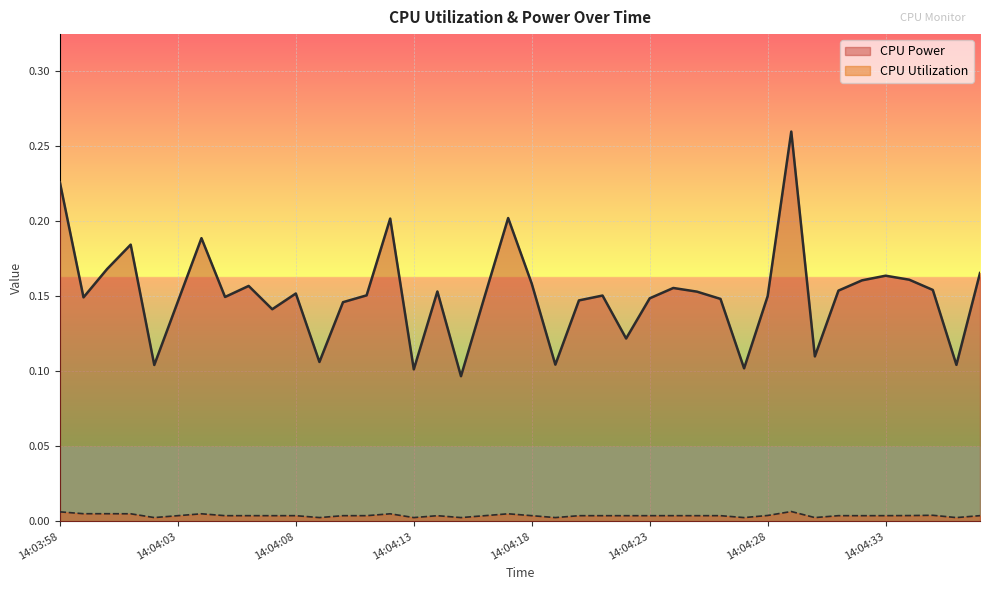

Reading left to right, what are all the values shown in this chart?

CPU Power: 0.2	0.1	0.2	0.2	0.1	0.1	0.2	0.1	0.2	0.1	0.2	0.1	0.1	0.2	0.2	0.1	0.2	0.1	0.1	0.2	0.2	0.1	0.1	0.2	0.1	0.1	0.2	0.2	0.1	0.1	0.1	0.3	0.1	0.2	0.2	0.2	0.2	0.2	0.1	0.2
CPU Utilization: 0.0	0.0	0.0	0.0	0.0	0.0	0.0	0.0	0.0	0.0	0.0	0.0	0.0	0.0	0.0	0.0	0.0	0.0	0.0	0.0	0.0	0.0	0.0	0.0	0.0	0.0	0.0	0.0	0.0	0.0	0.0	0.0	0.0	0.0	0.0	0.0	0.0	0.0	0.0	0.0